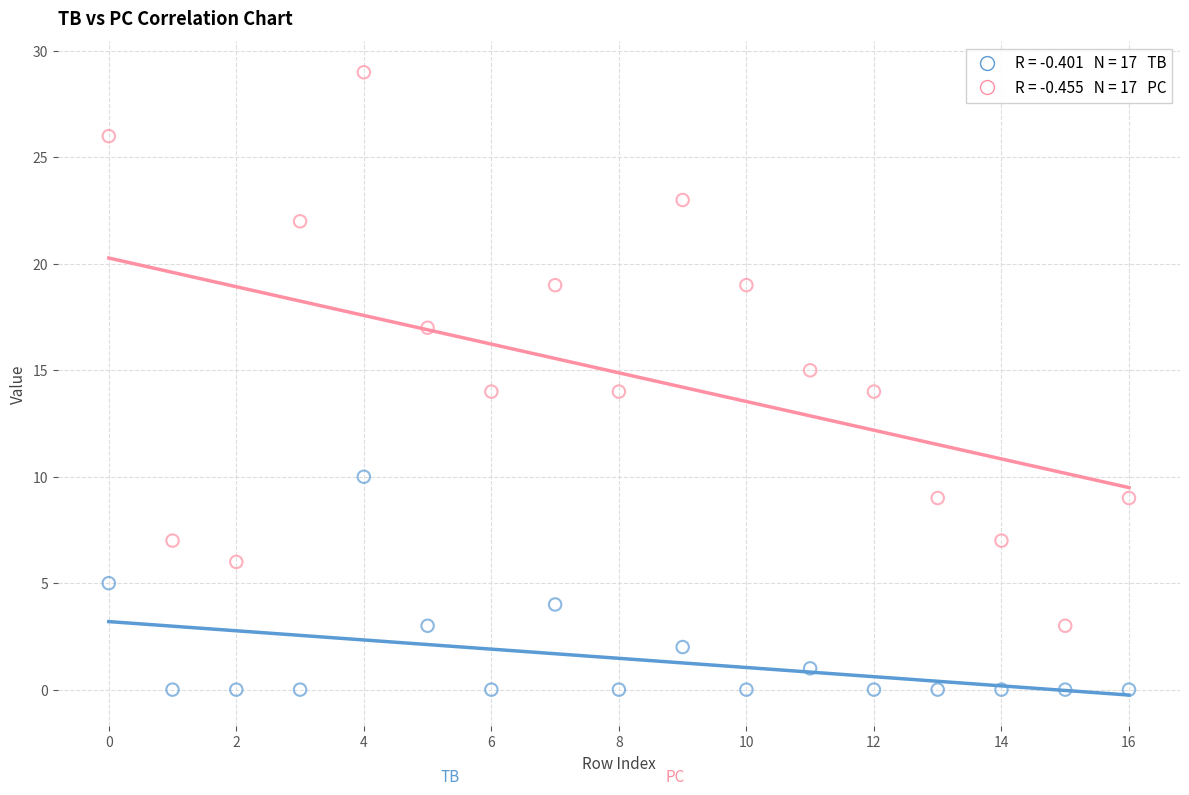

Across all data points, what is the range of Y values (max minus min)?

29